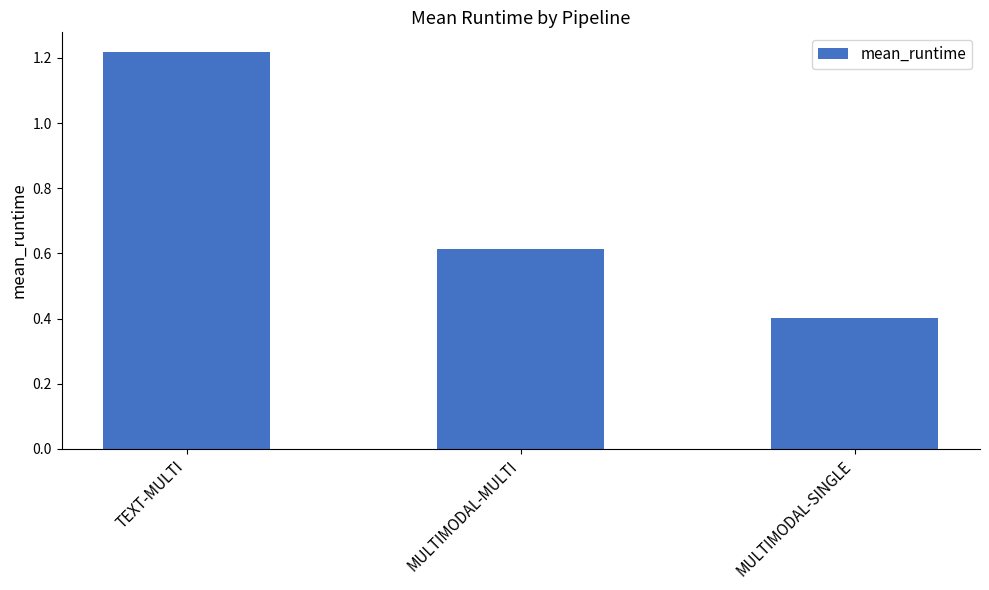

Are the bars horizontal?

No